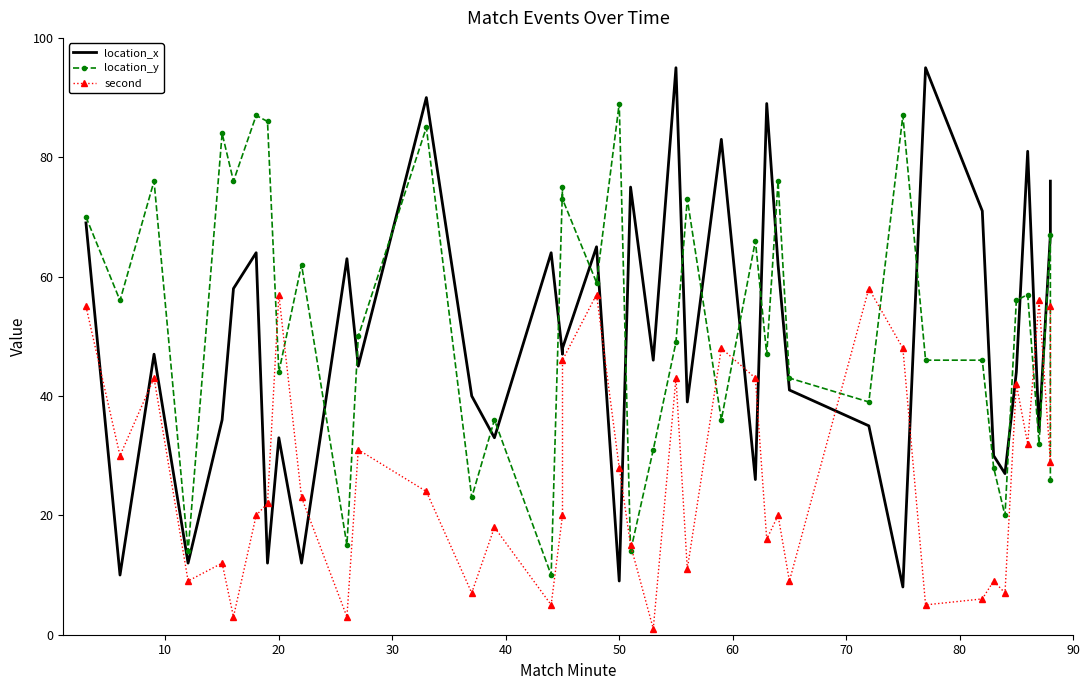

At how many categories does at least one series exceed 33?

37